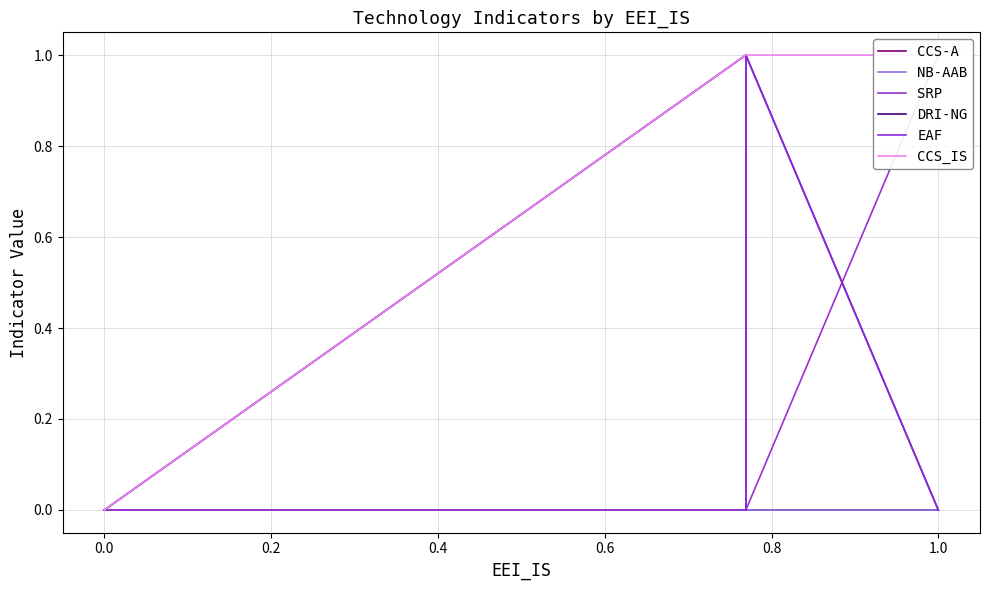

What is the difference between the maximum and second lowest values in the DRI-NG series?

1